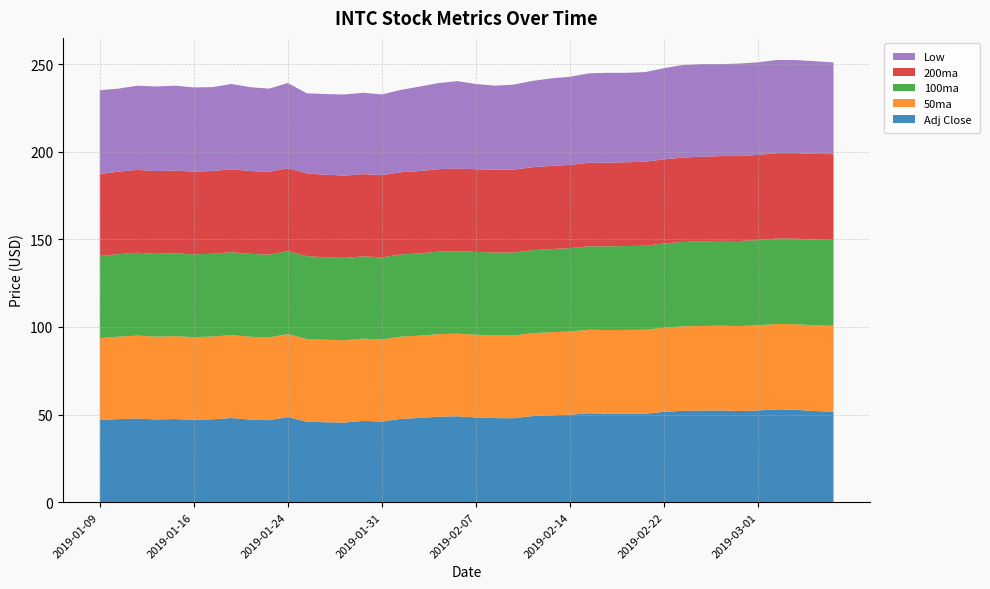

Reading left to right, extract all data points from this chart.

Adj Close: 46.8	47.4	47.7	47.2	47.4	47.0	47.3	48.0	47.1	46.8	48.5	45.9	45.6	45.4	46.4	46.0	47.5	48.0	48.8	49.0	48.3	48.0	47.9	49.1	49.6	49.9	50.7	50.5	50.5	50.5	51.5	52.1	52.3	52.3	52.0	52.3	53.0	52.7	52.0	51.6
50ma: 46.8	47.1	47.3	47.3	47.3	47.3	47.3	47.3	47.3	47.3	47.4	47.3	47.1	47.0	47.0	46.9	46.9	47.0	47.1	47.2	47.2	47.3	47.3	47.4	47.5	47.6	47.7	47.8	47.9	48.0	48.1	48.2	48.3	48.4	48.5	48.6	48.8	48.9	48.9	49.0
100ma: 46.8	47.1	47.3	47.3	47.3	47.3	47.3	47.3	47.3	47.3	47.4	47.3	47.1	47.0	47.0	46.9	46.9	47.0	47.1	47.2	47.2	47.3	47.3	47.4	47.5	47.6	47.7	47.8	47.9	48.0	48.1	48.2	48.3	48.4	48.5	48.6	48.8	48.9	48.9	49.0
200ma: 46.8	47.1	47.3	47.3	47.3	47.3	47.3	47.3	47.3	47.3	47.4	47.3	47.1	47.0	47.0	46.9	46.9	47.0	47.1	47.2	47.2	47.3	47.3	47.4	47.5	47.6	47.7	47.8	47.9	48.0	48.1	48.2	48.3	48.4	48.5	48.6	48.8	48.9	48.9	49.0
Low: 47.8	47.4	48.0	48.3	48.4	48.1	47.9	48.7	47.9	47.5	48.6	45.8	46.0	46.3	46.5	46.1	47.0	48.2	49.2	49.8	48.7	48.0	48.6	49.3	50.0	50.4	51.1	51.3	51.1	51.2	52.1	52.9	52.9	52.5	52.8	52.9	53.2	53.1	52.9	52.4